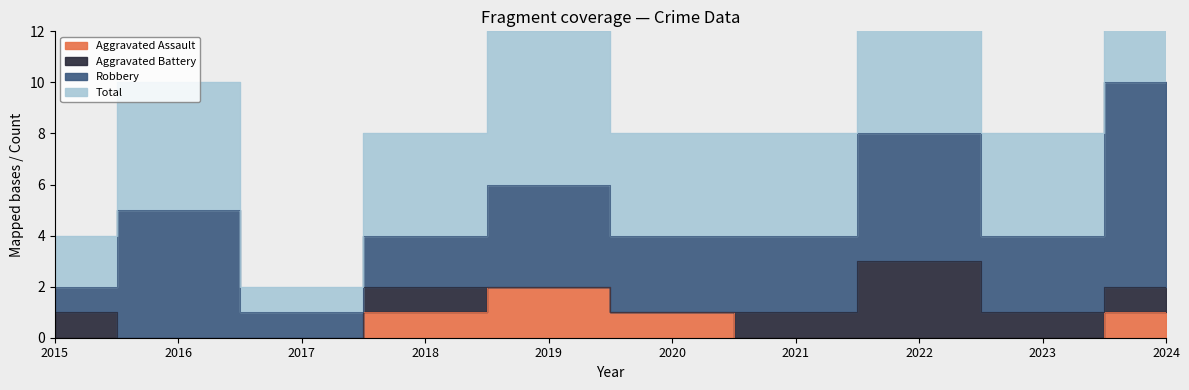

Is it true that Aggravated Assault equals 0 at 2021?

True